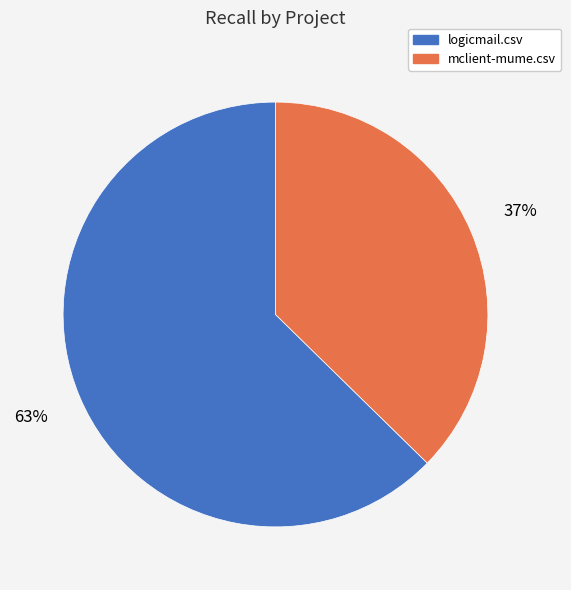

Is there any slice that represents more than half of the pie?

Yes